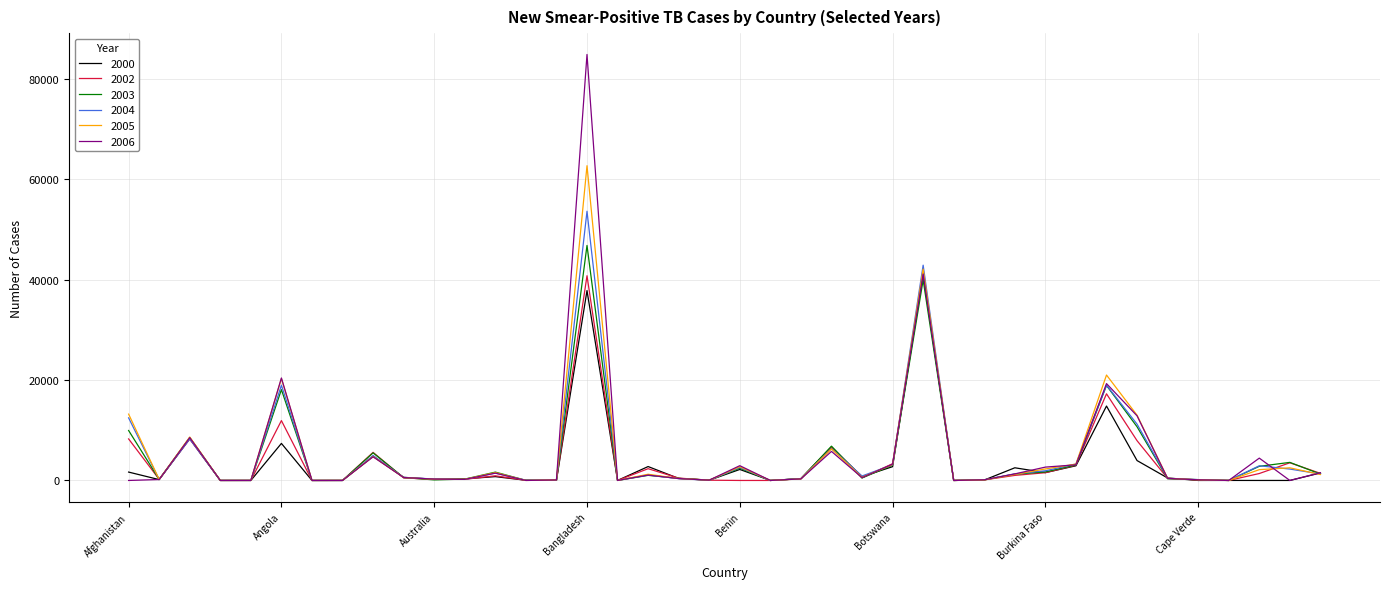

In 2000, how many points are higher than both neighbors (excluding endpoints)?

12